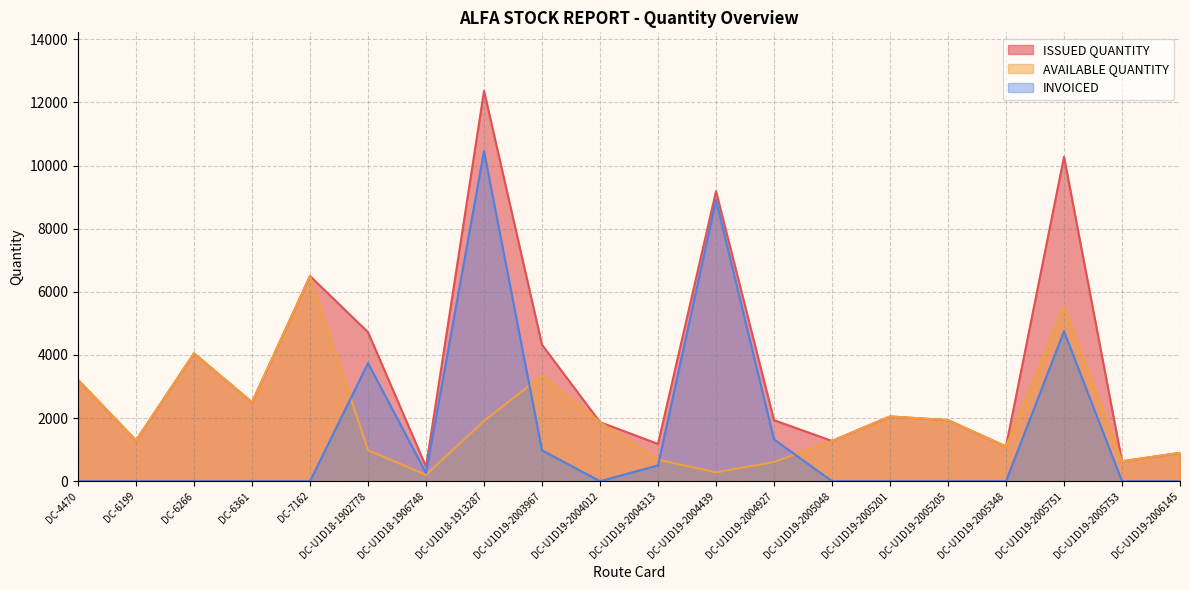

What is the total value across all series at DC-6361?

5000